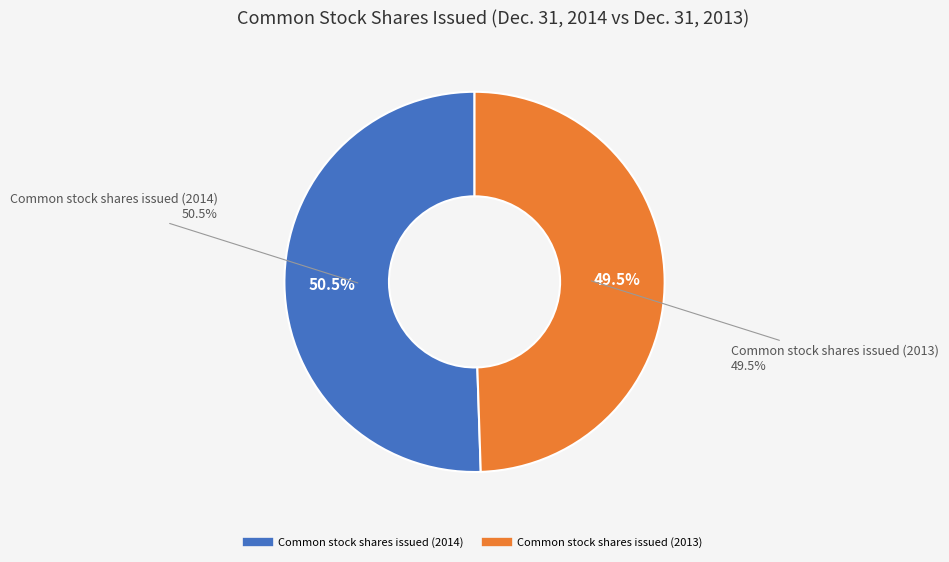

Rank the categories by value from lowest to highest.

Common stock shares issued (2013), Common stock shares issued (2014)